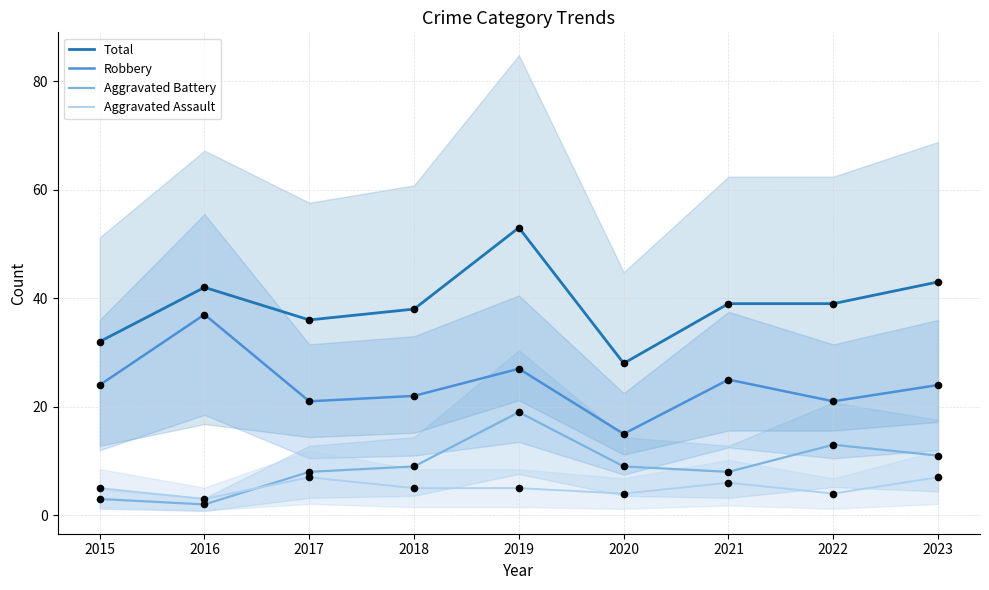

Which series contains the highest Y value?

Total